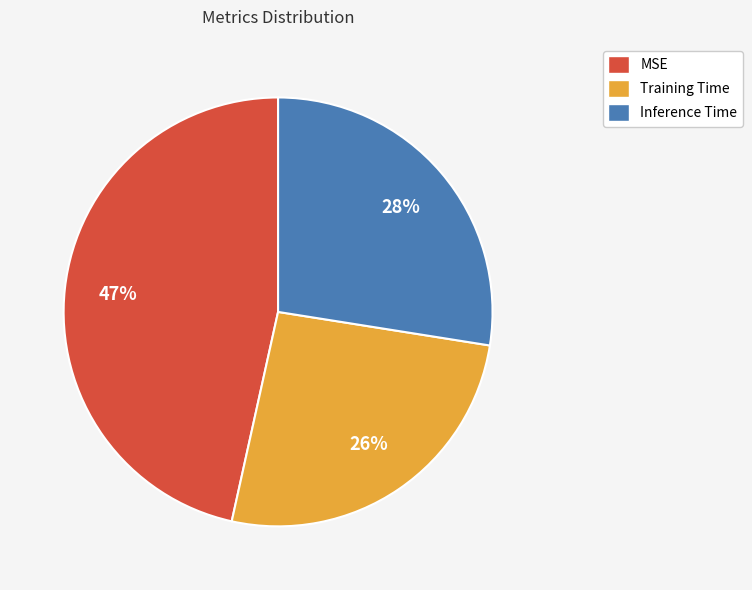

Count the number of slices in the pie.

3